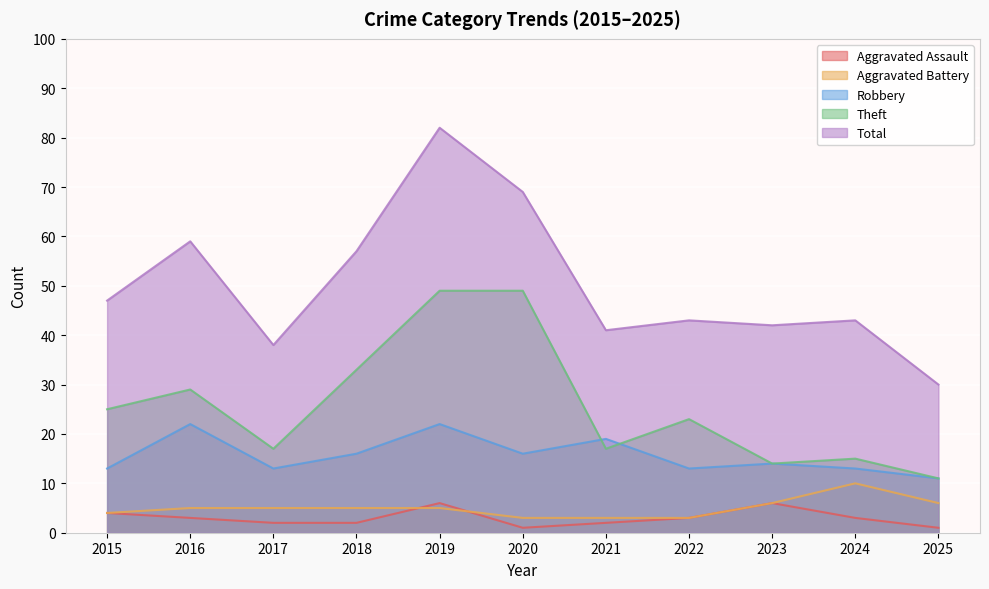

At which category does Aggravated Assault reach its first local valley?

2020